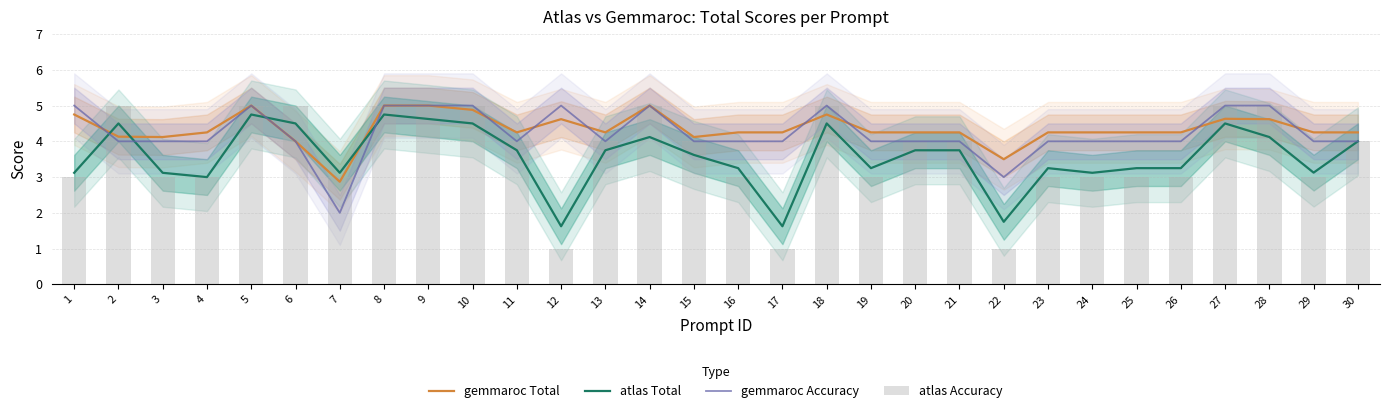

What is the difference between the maximum and minimum values in the gemmaroc Accuracy series?

3.0